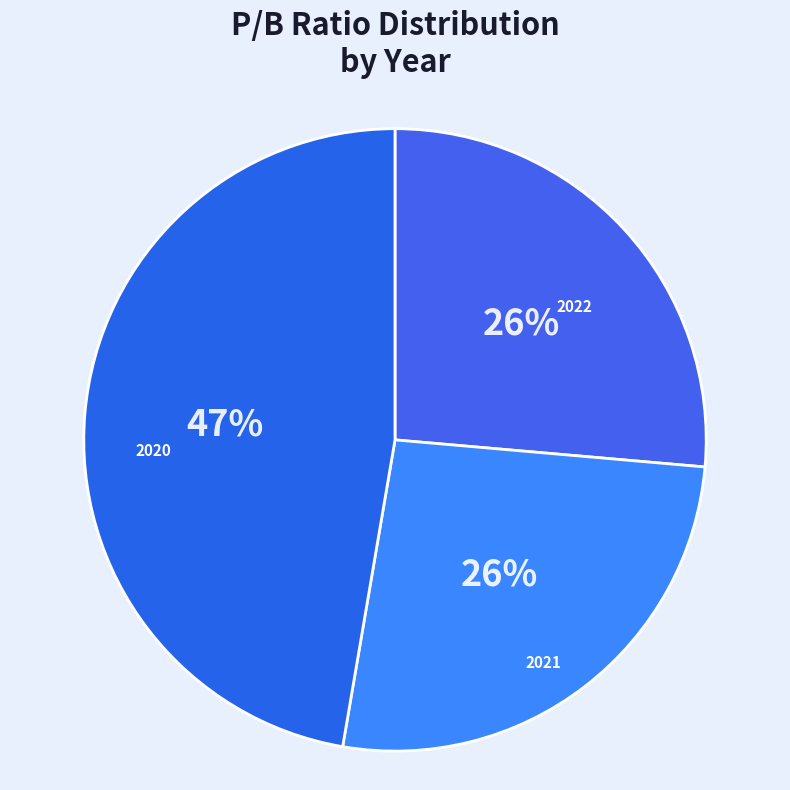

To the nearest percent, what is the difference between the largest and smallest slice percentages?

21%